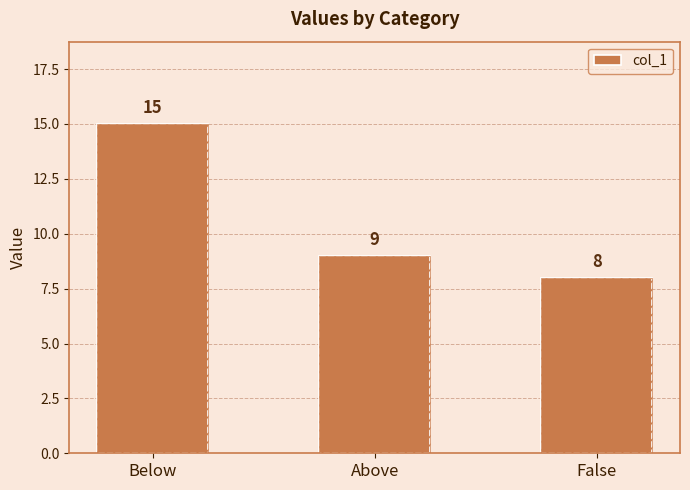

How many data points are above 9?

1